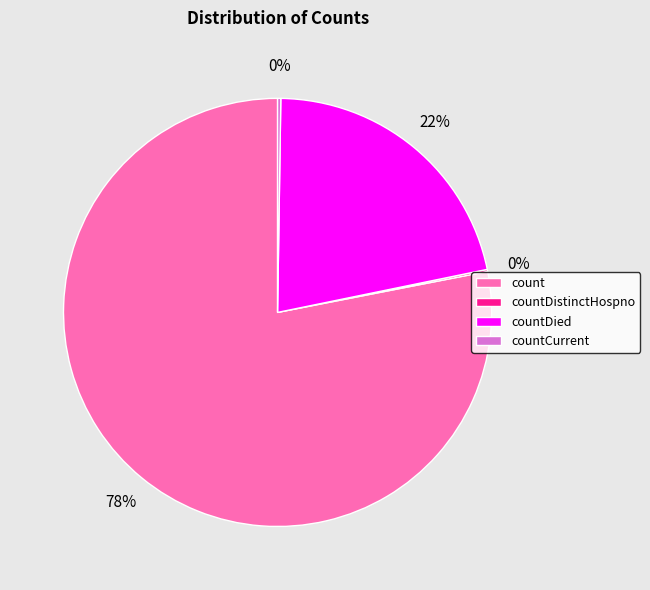

Which slice is the largest?

count